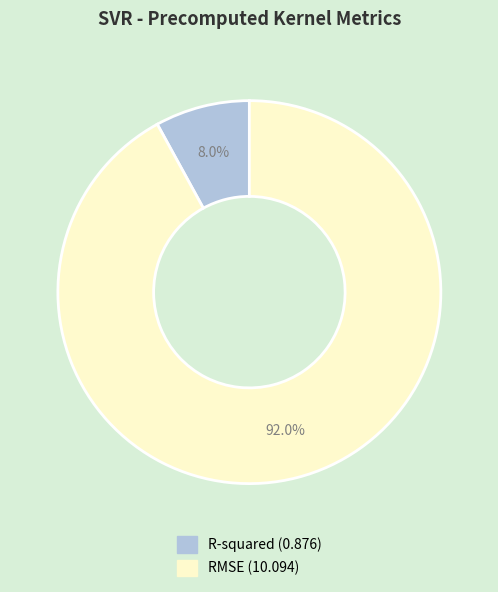

Which slice is the largest?

RMSE